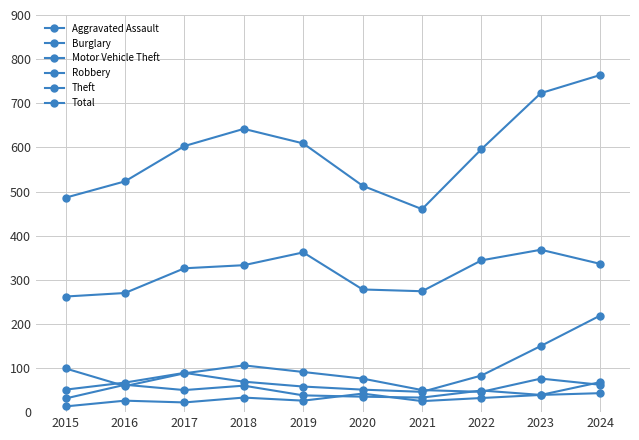

How many interior local valleys does the Burglary series have?

2